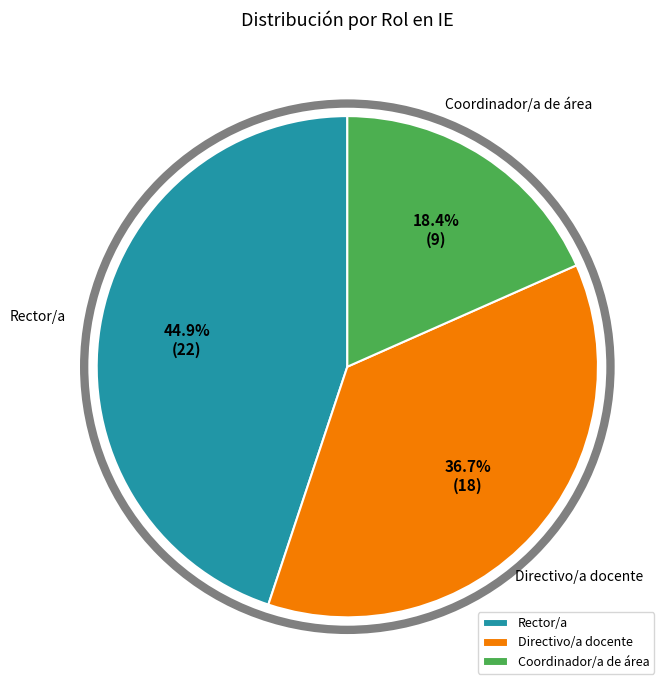

Is the sum of Coordinador/a de área and Directivo/a docente greater than half?

Yes